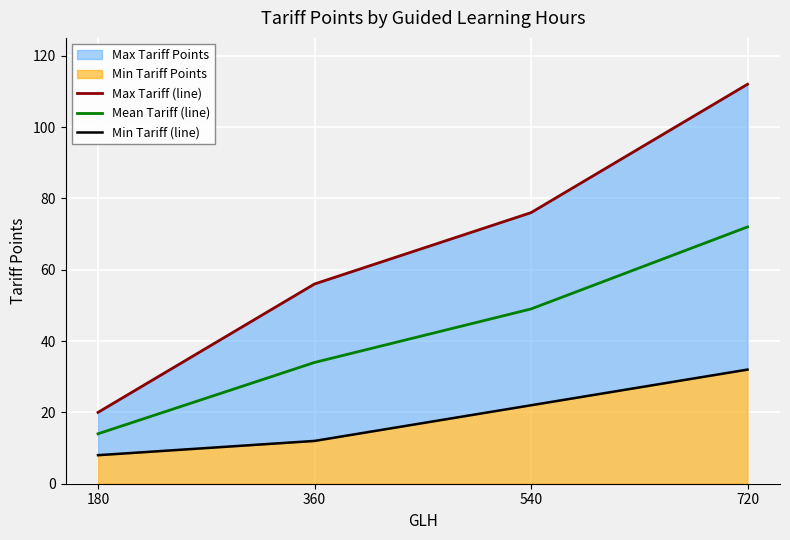

At which category is the sum across all series the highest?

720